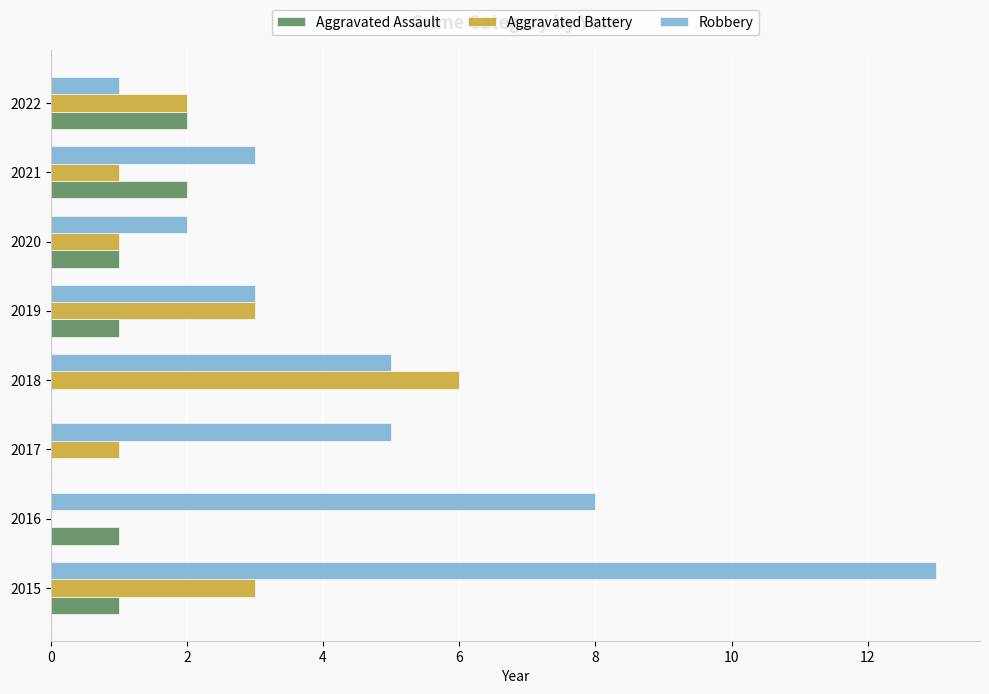

Which series changed the most between 2015 and 2017?

Robbery